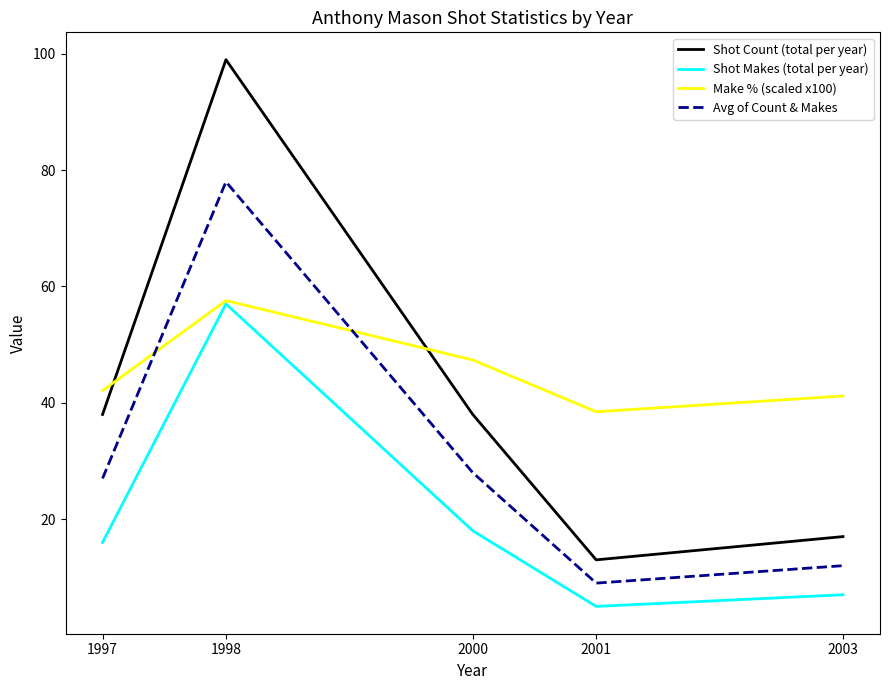

Which series has the largest total across all categories?

Make % (scaled x100)